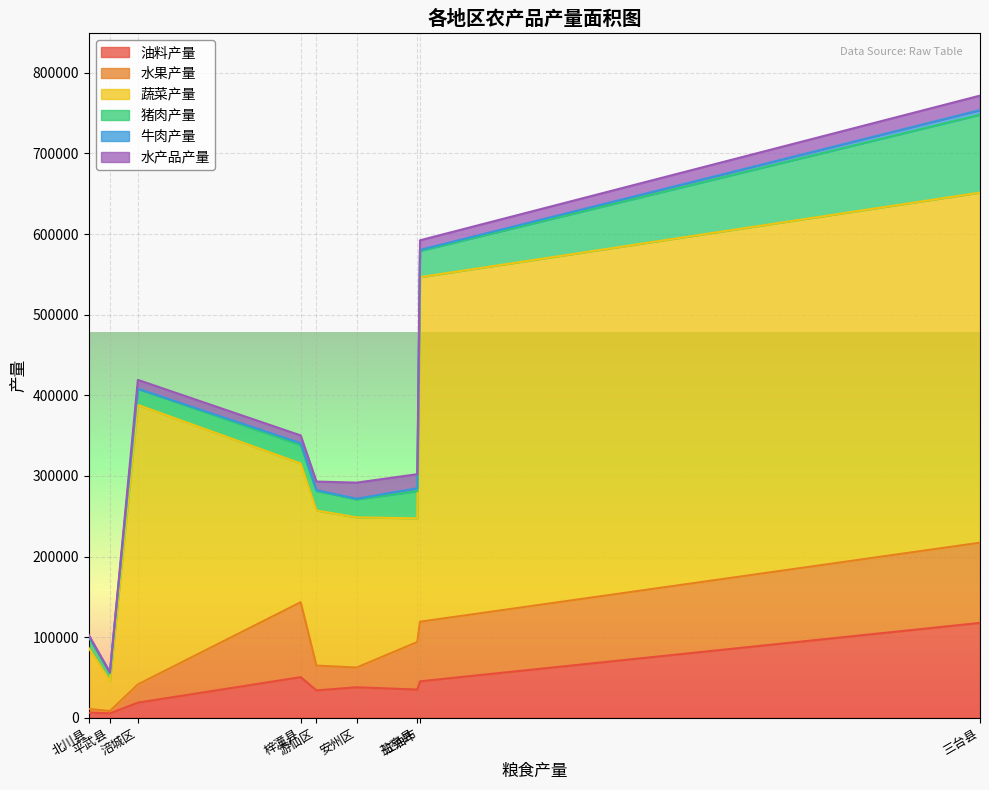

How many data points in 水产品产量 are above 11000?

4